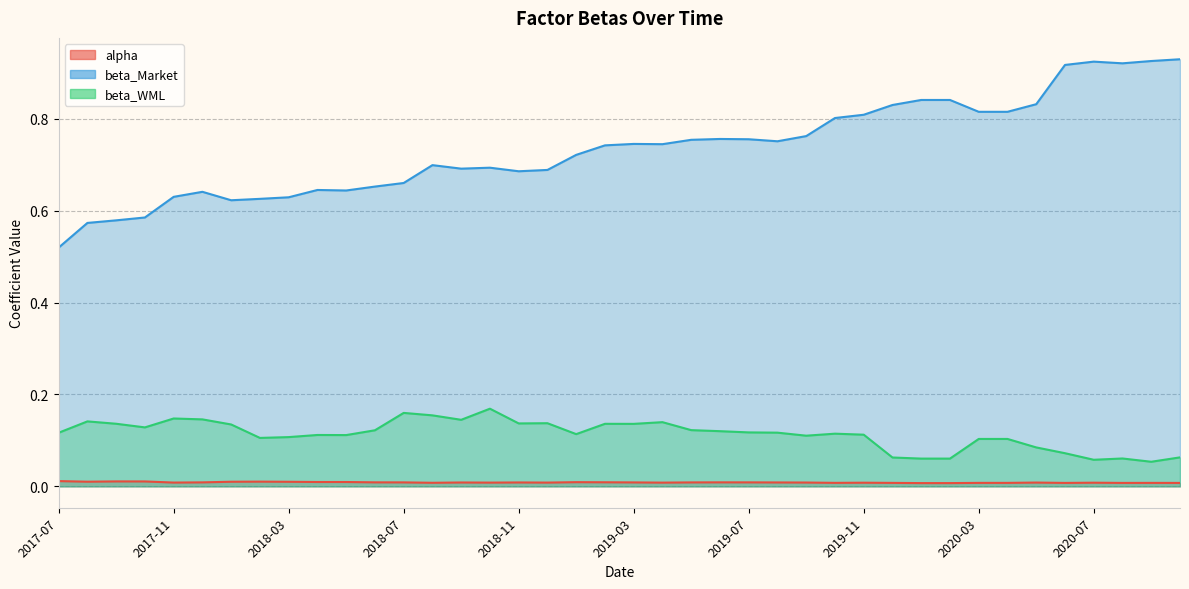

At which category is the sum across all series the highest?

2020-10